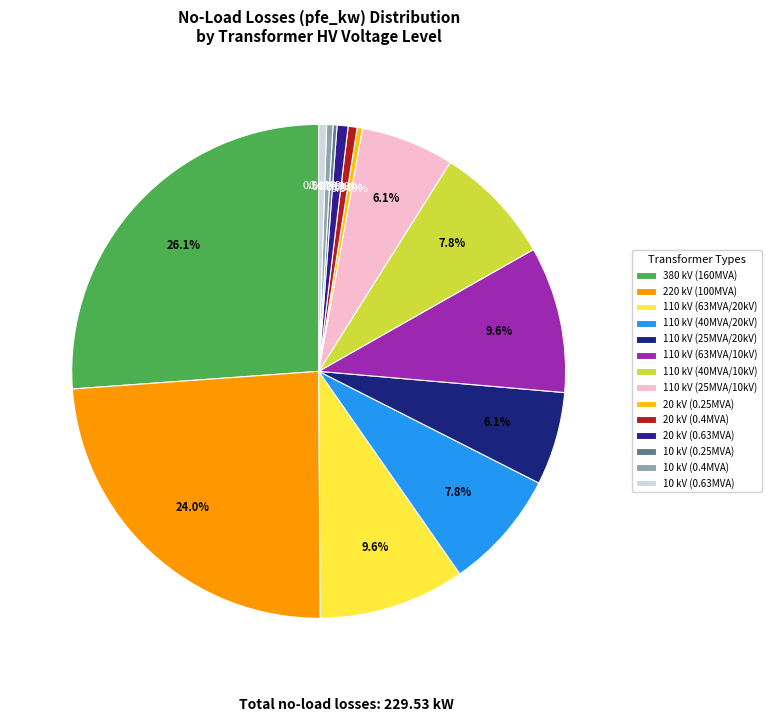

Rank the categories by value from highest to lowest.

380, 220, 110, 110, 110, 110, 110, 110, 20, 20, 10, 10, 20, 10